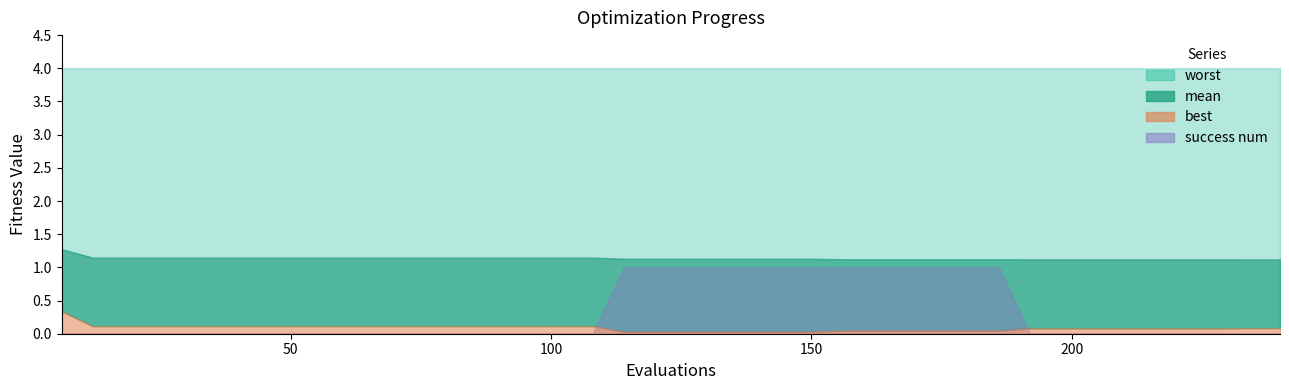

What value does the best series have at 108?

0.1